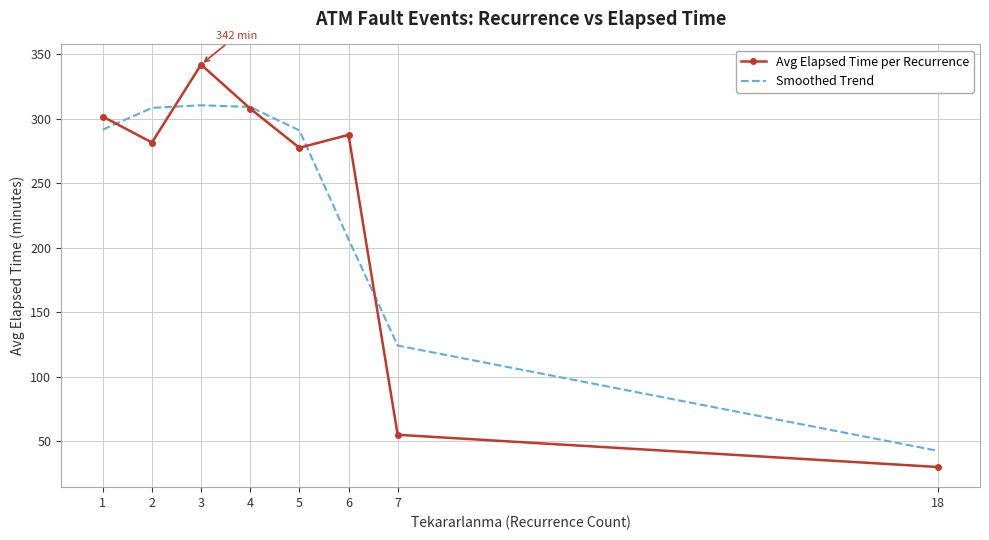

True or false: Smoothed Trend has a value of 309.1 at 4.

True